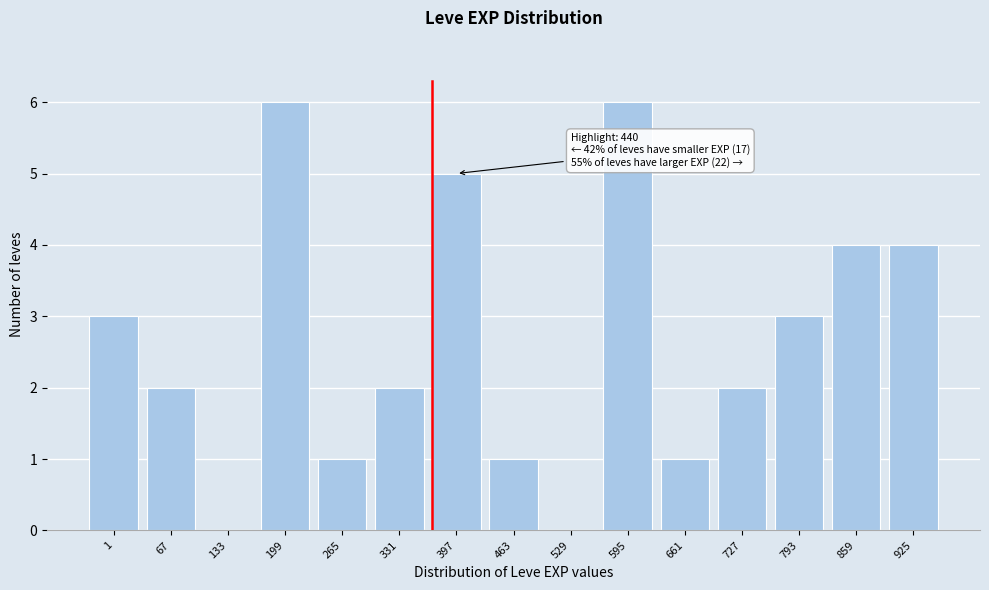

Reading left to right, extract all data points from this chart.

1=3	67=2	133=0	199=6	265=1	331=2	397=5	463=1	529=0	595=6	661=1	727=2	793=3	859=4	925=4